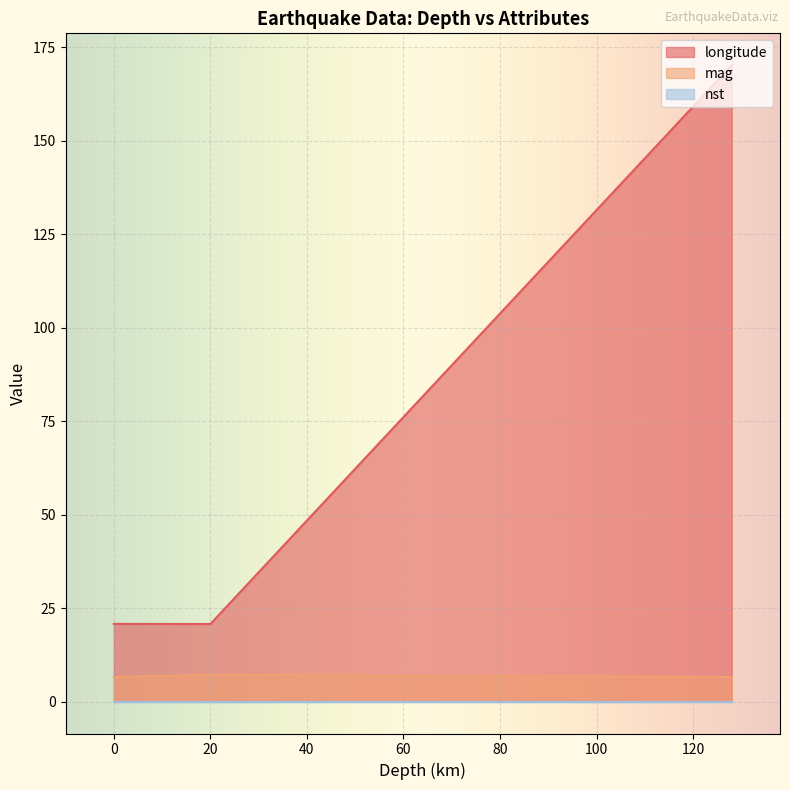

Is the value of longitude at 128 greater than the value of nst at 128?

Yes